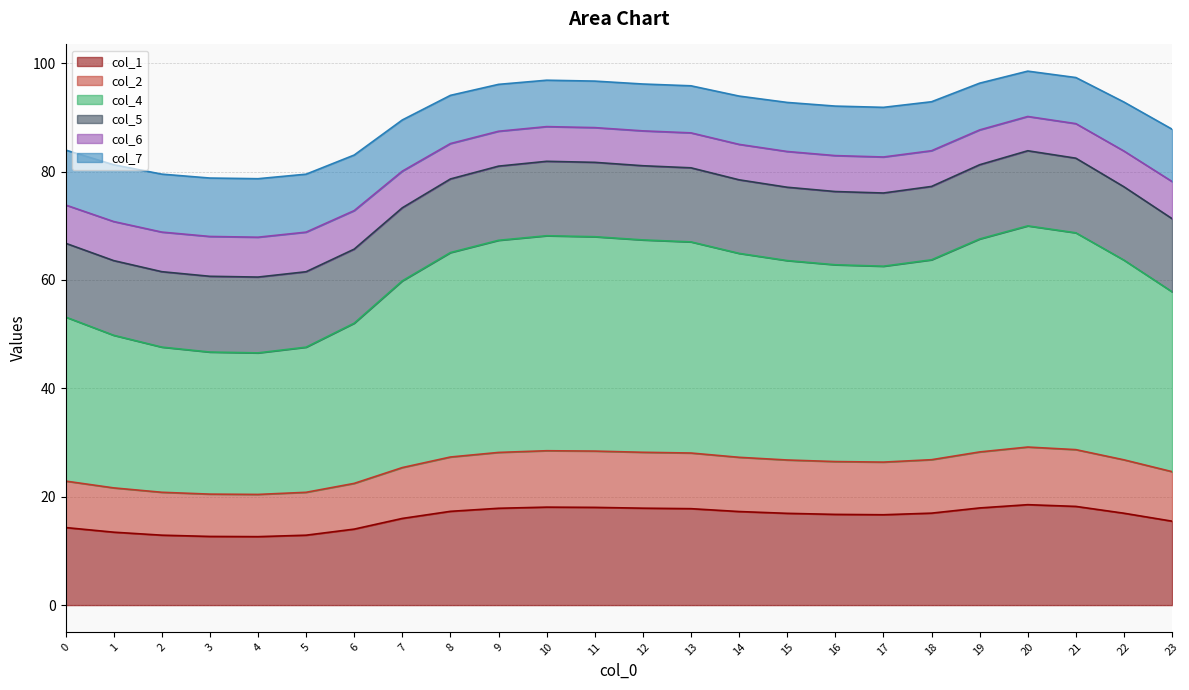

True or false: col_6 has more than 1 points higher than both neighbors.

True